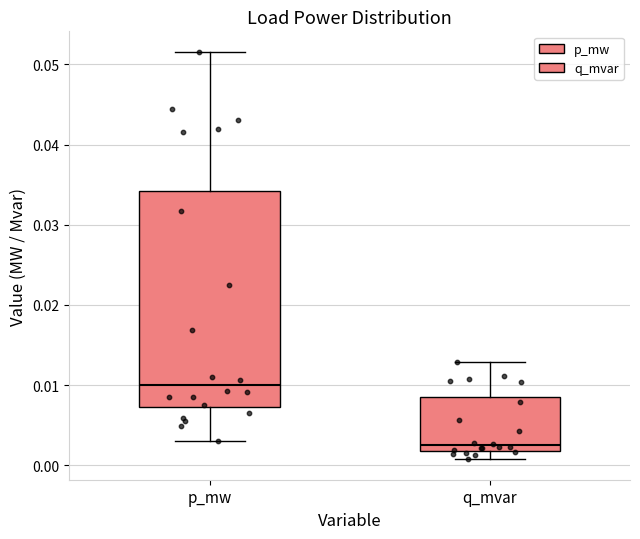

Which box has the lowest median line?

q_mvar